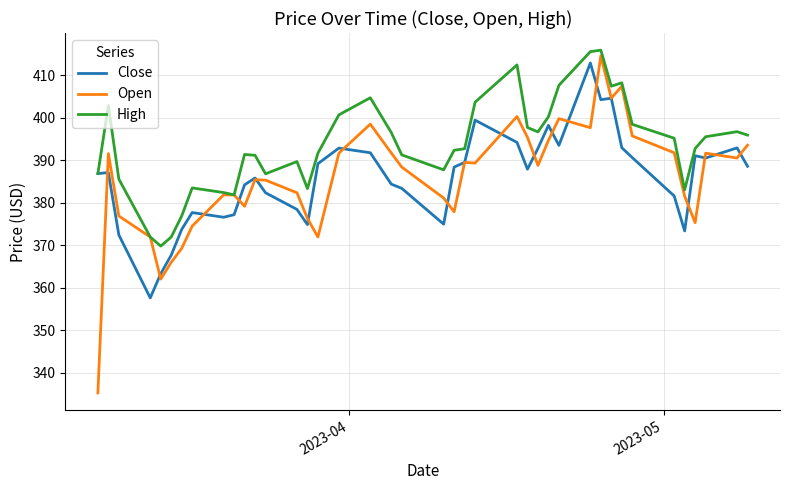

Which series has the largest total across all categories?

High